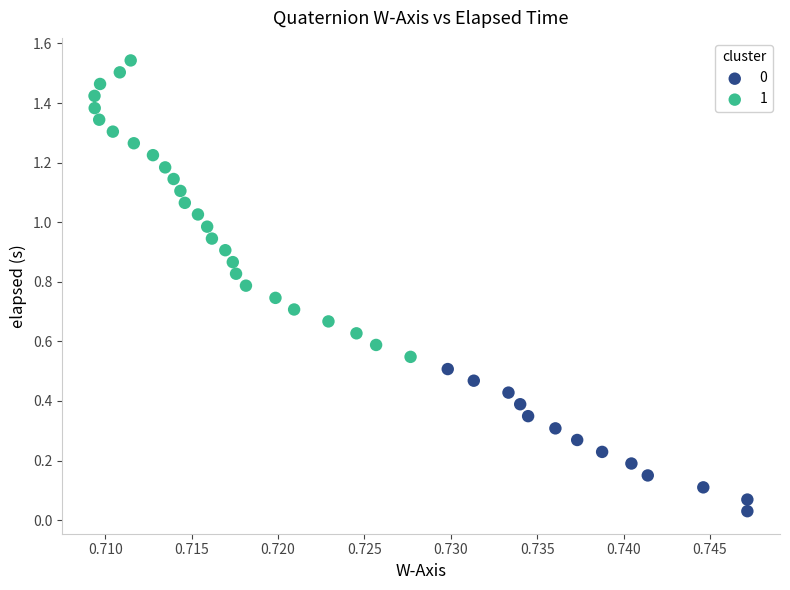

Which series has the widest spread of Y values?

1